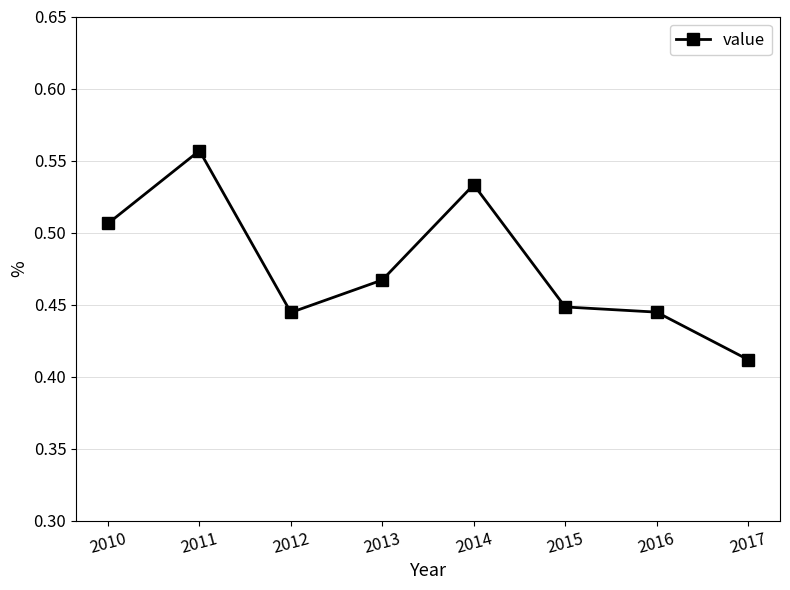

Which category has the highest value across all series?

2011